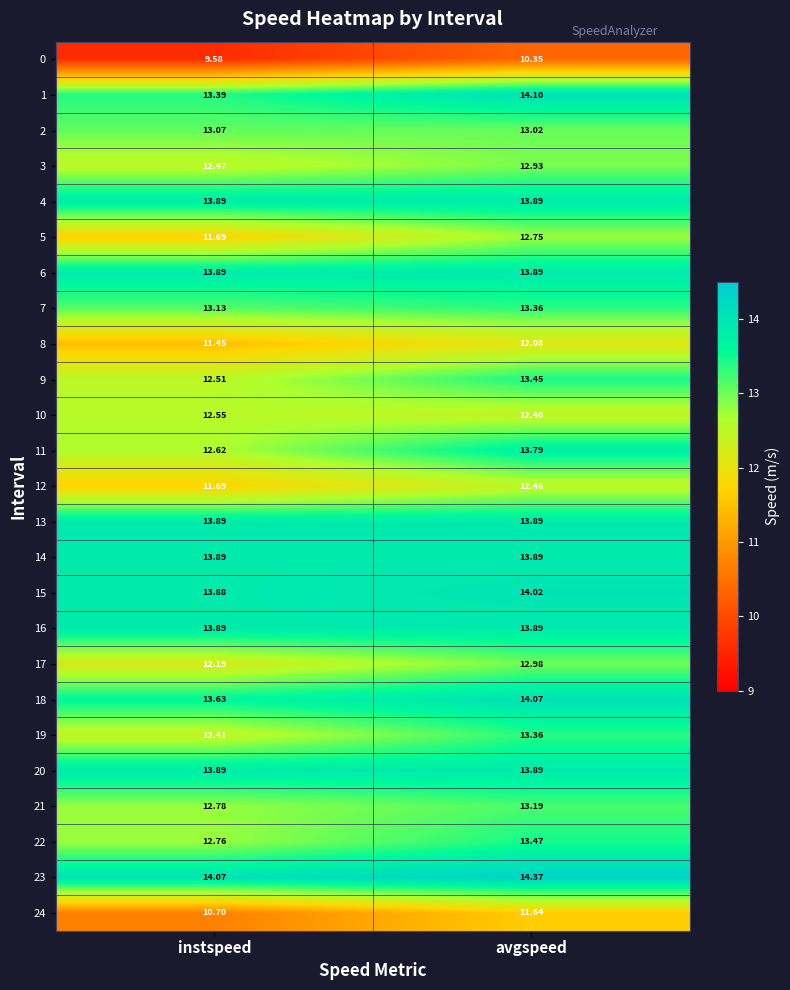

Is the value of 1 at instspeed greater than the value of 5 at avgspeed?

Yes